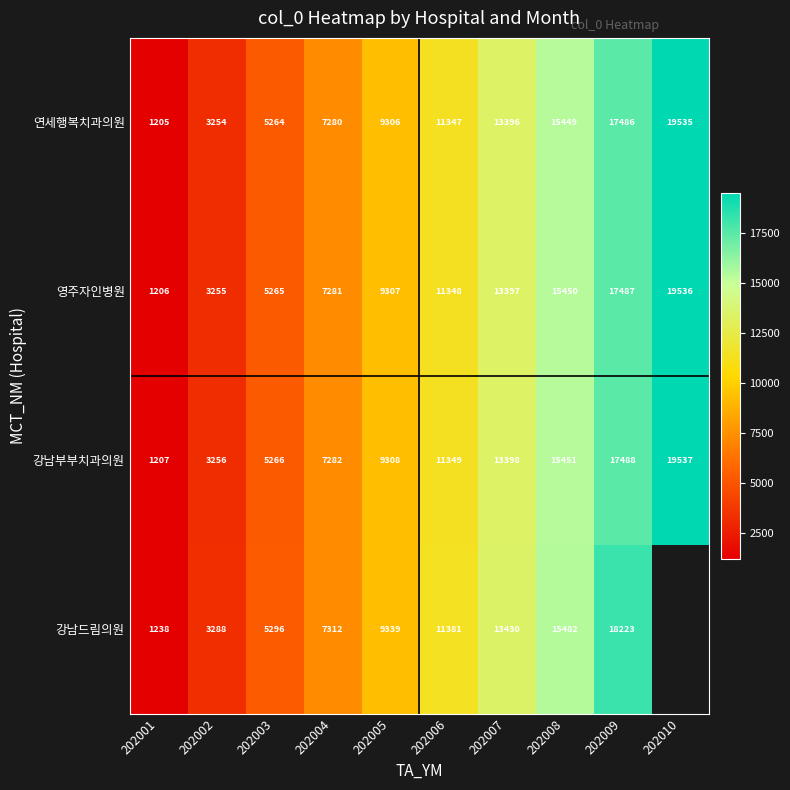

Rank the categories by 영주자인병원 value from highest to lowest.

202010, 202009, 202008, 202007, 202006, 202005, 202004, 202003, 202002, 202001